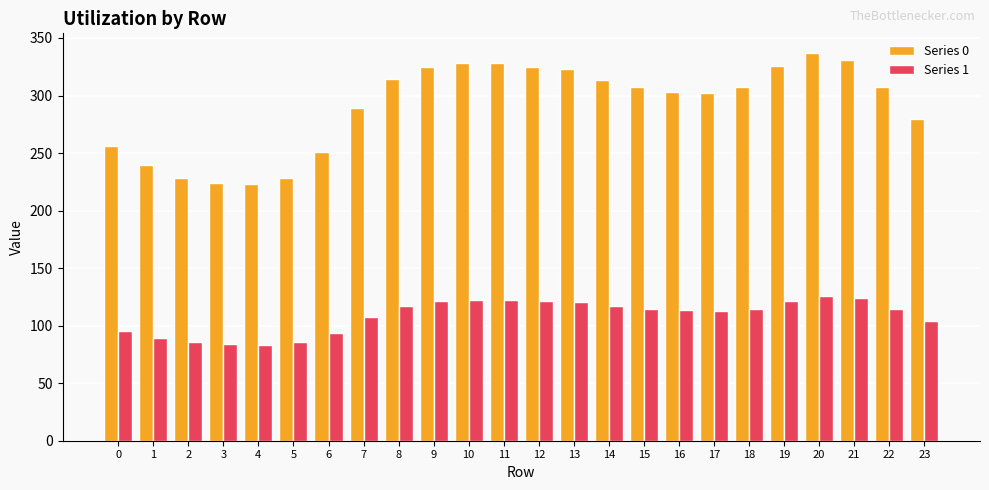

True or false: Series 0 has a value of 479.8 at 8.

False